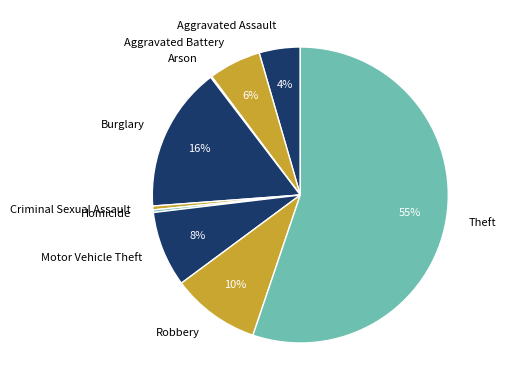

To the nearest percent, what is the combined percentage of Robbery and Motor Vehicle Theft?

18%